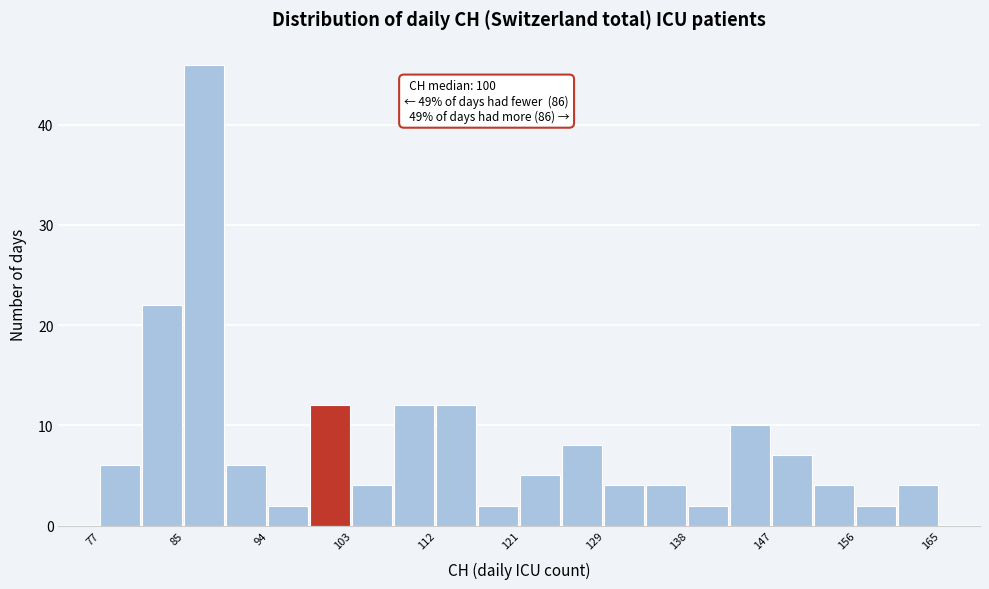

Which range on the x-axis has the tallest bar?

85.8 to 90.2